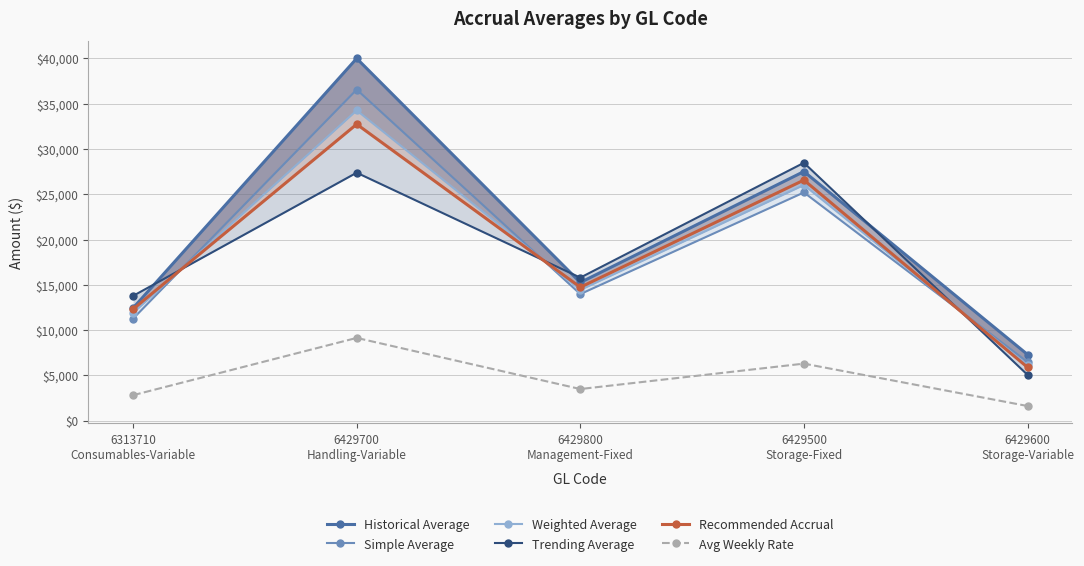

List the series in order of their peak value, highest first.

Historical Average, Simple Average, Weighted Average, Recommended Accrual, Trending Average, Avg Weekly Rate